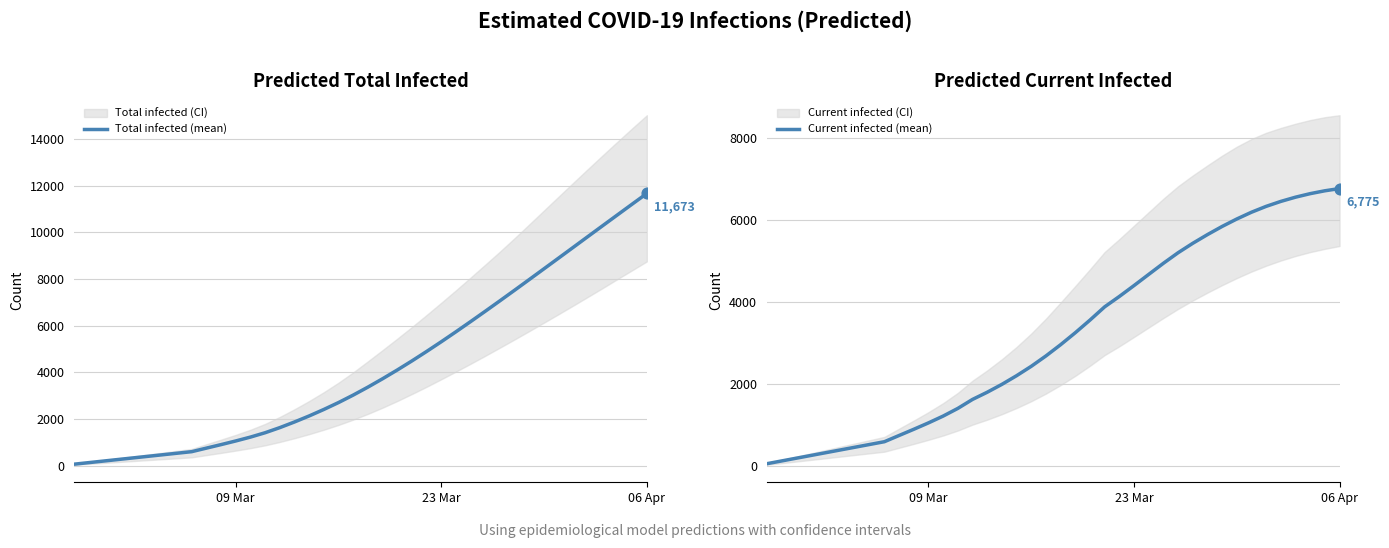

At how many categories does at least one series exceed 1421?

26